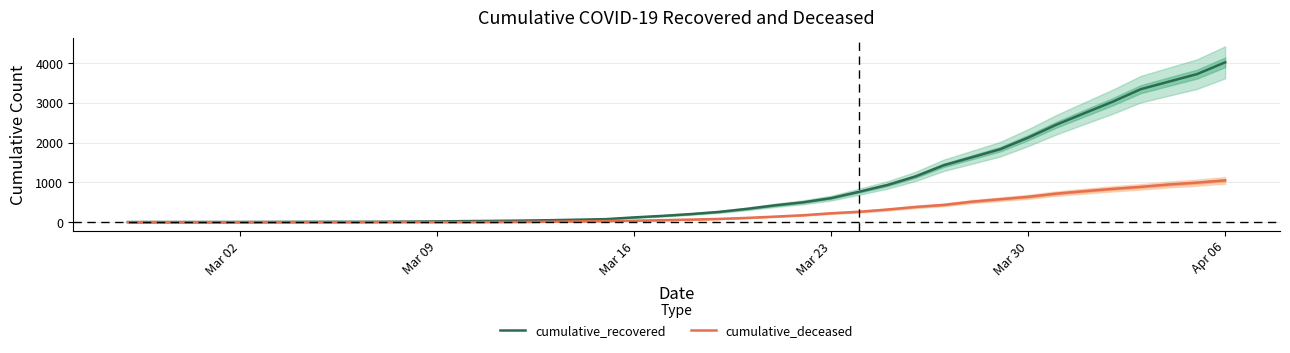

What is the minimum value for cumulative_recovered?

3